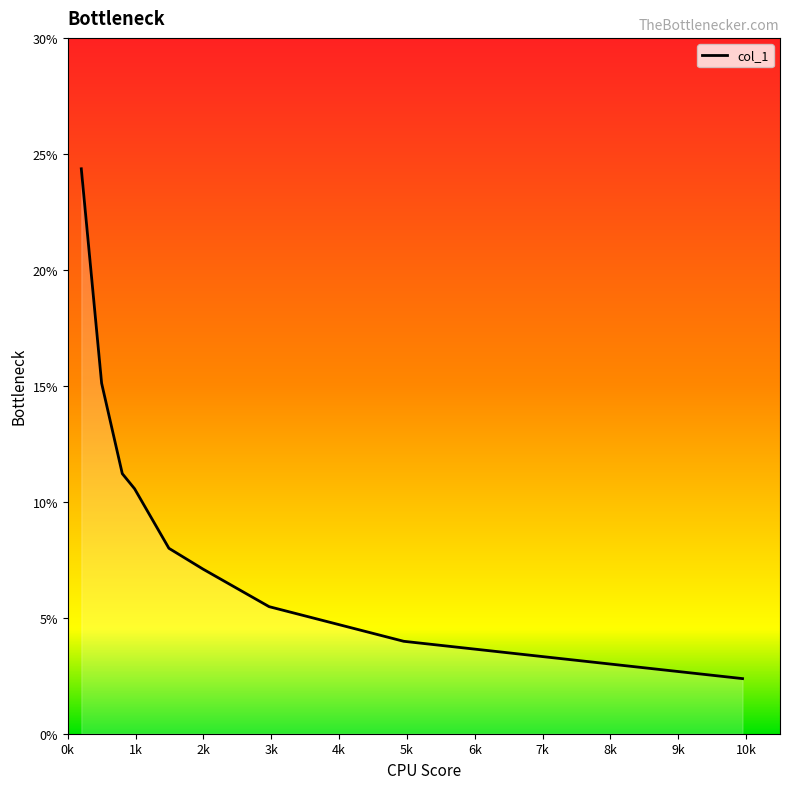

What is the minimum value shown in the chart?

2.4